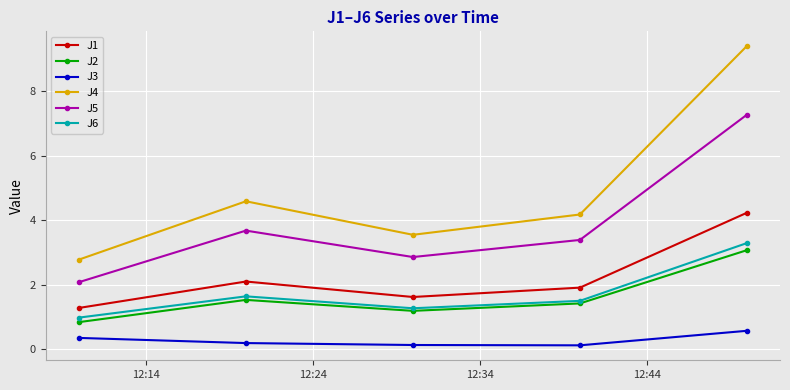

True or false: J5 and J2 cross at least once.

False